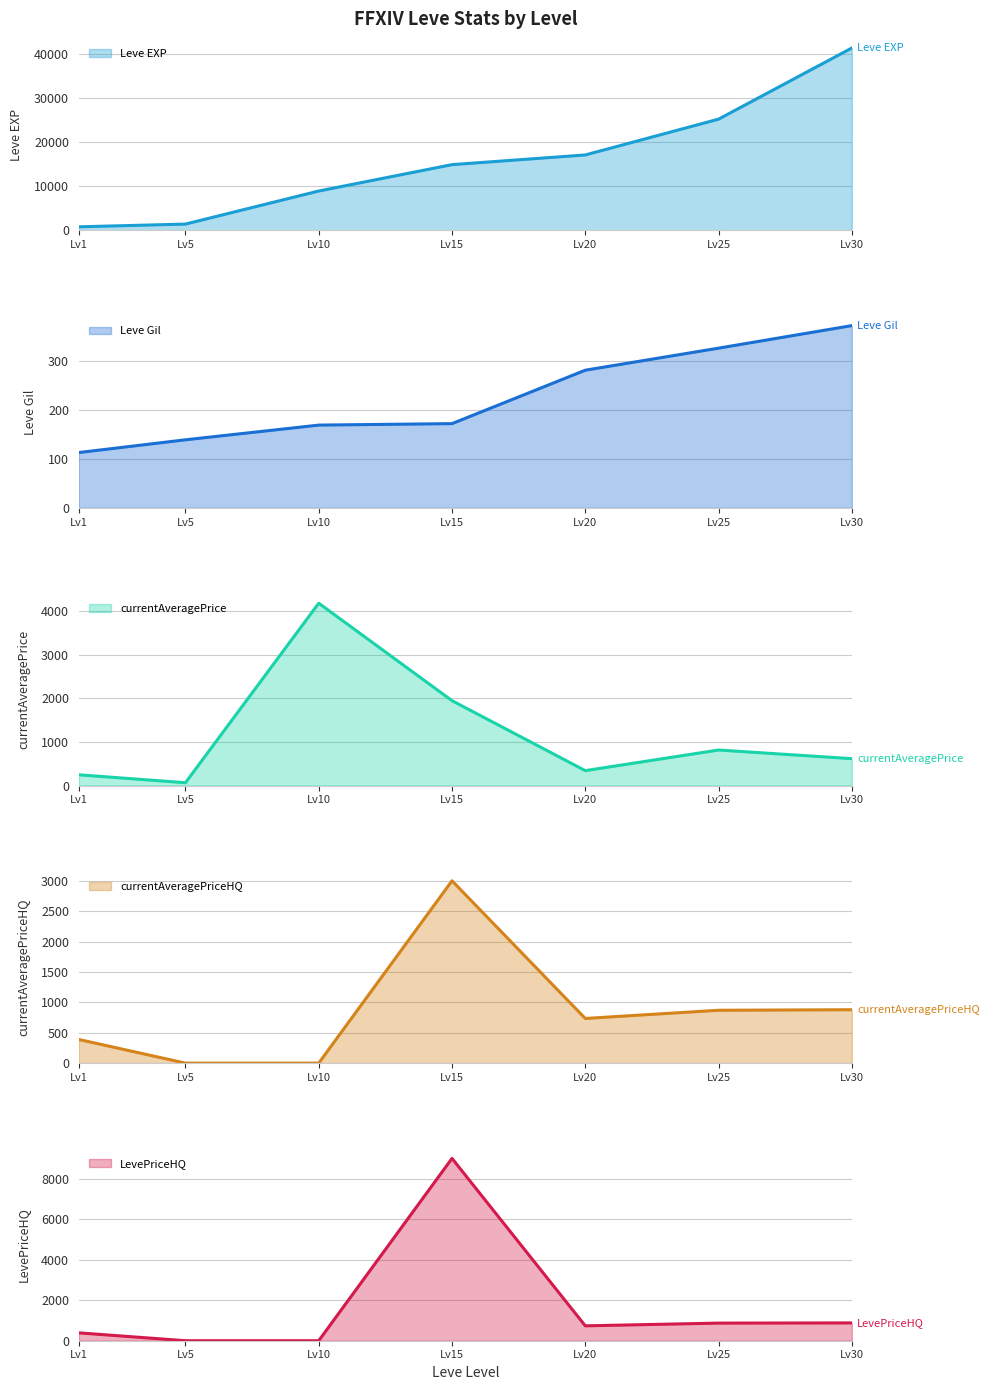

At which label does LevePriceHQ (line) reach its peak?

Lv15